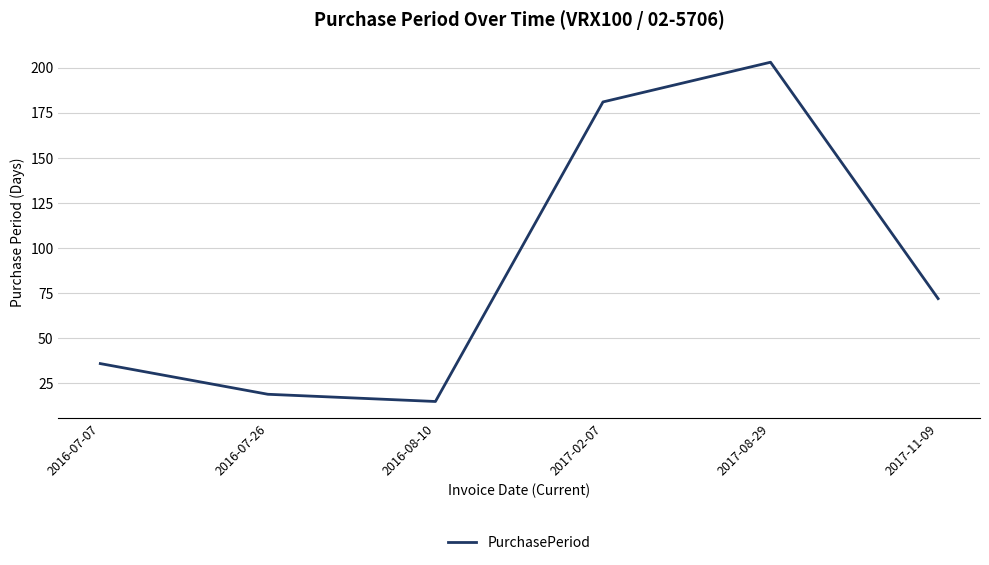

What is the difference between the maximum and minimum values?

188